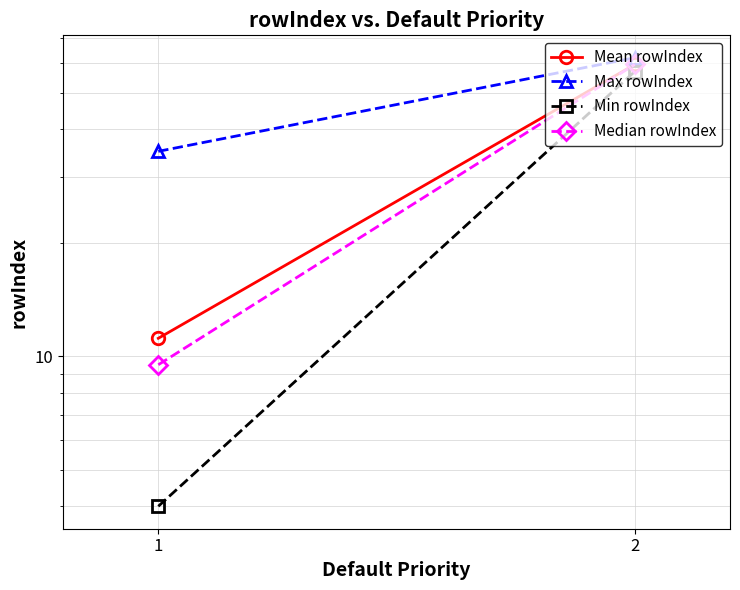

Which category has the highest value in the Min rowIndex series?

2